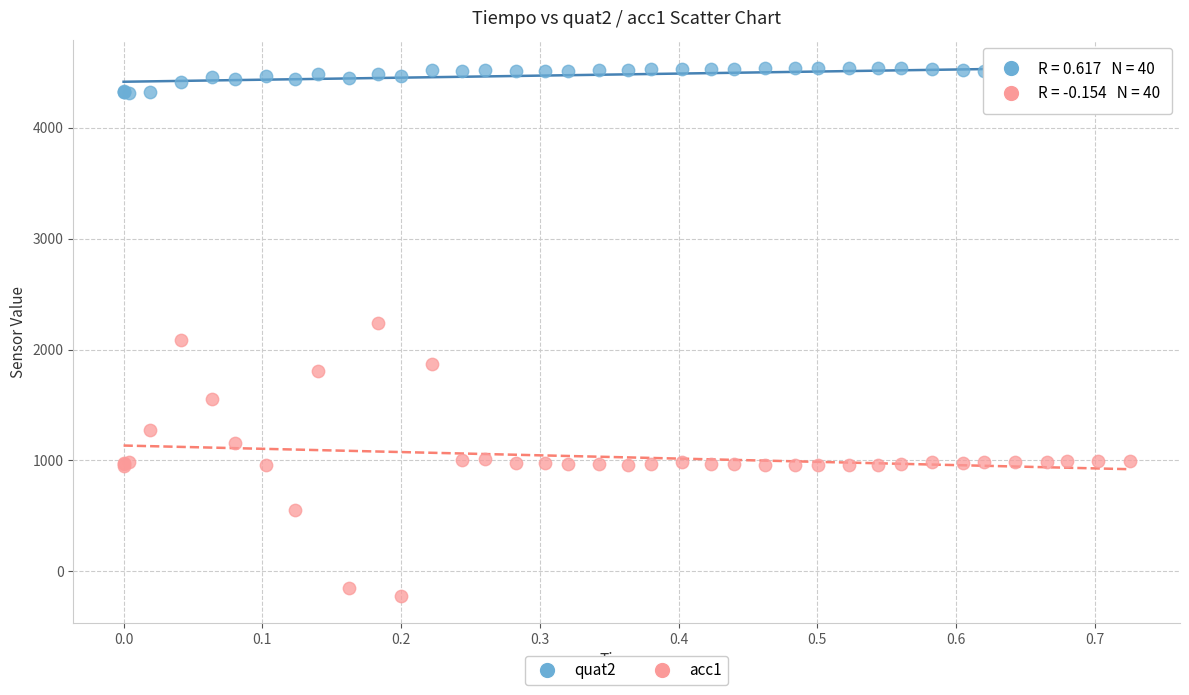

Which series reaches the maximum Y coordinate?

quat2